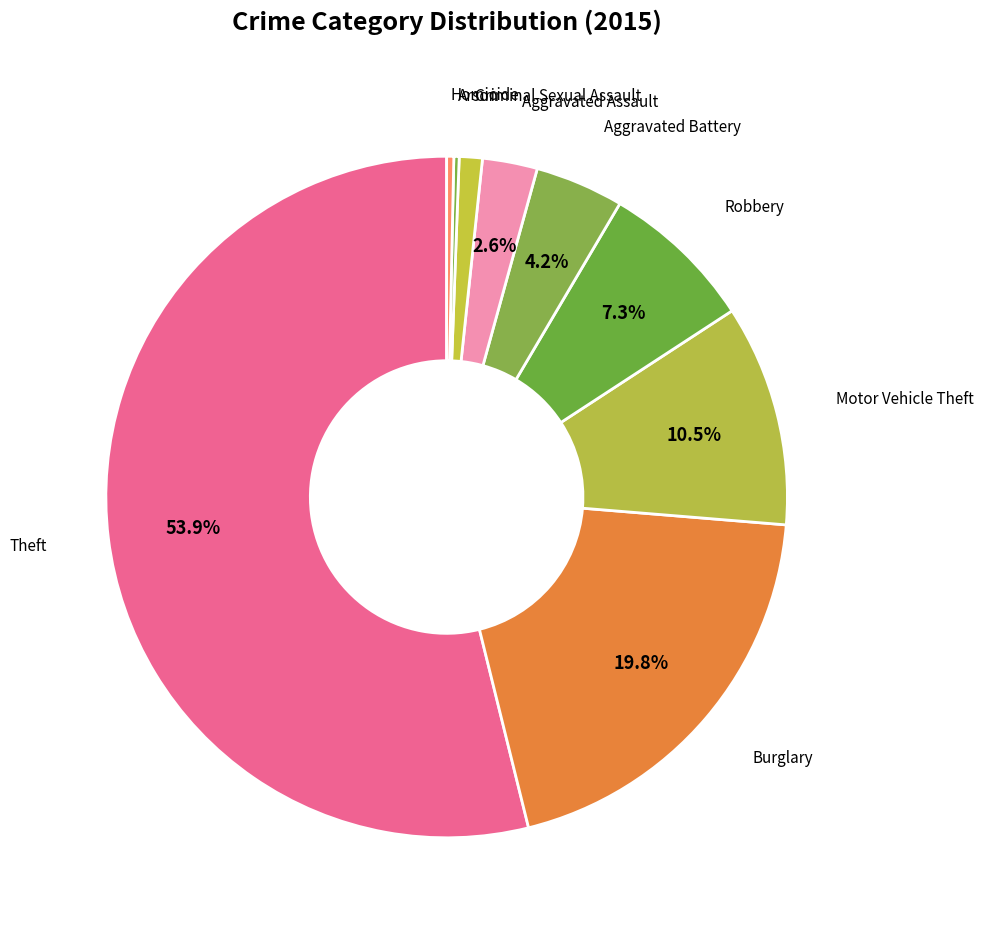

Which category accounts for the majority?

Theft